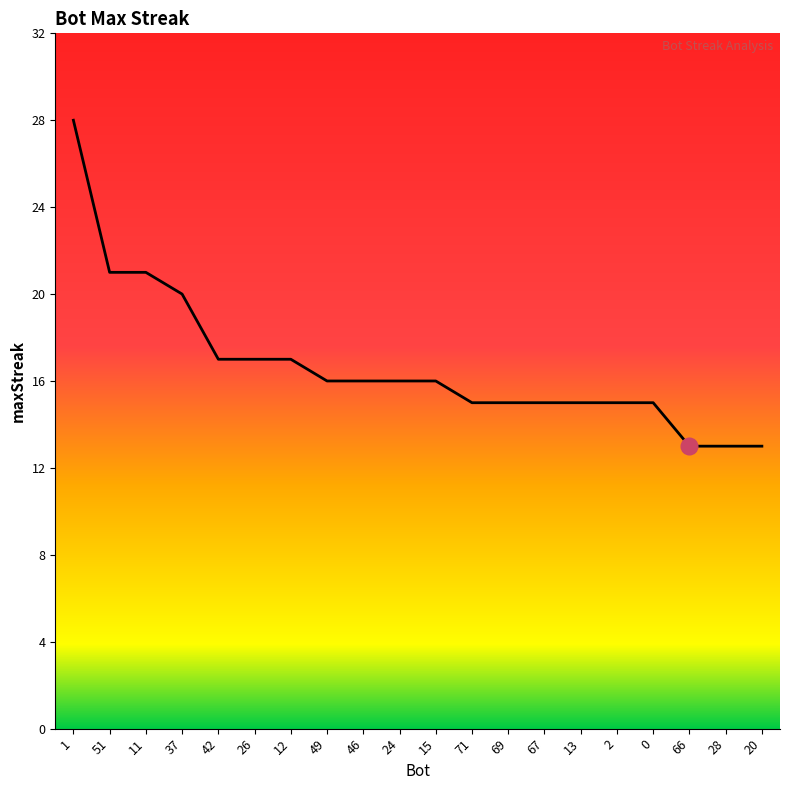

Approximately how many times larger is the value at 69 compared to 1?

0.5